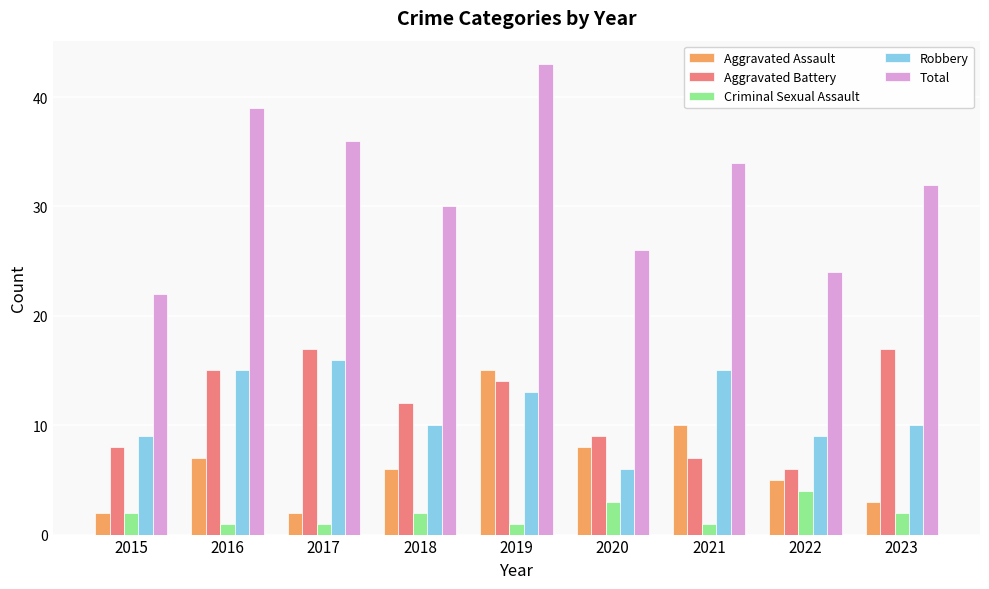

What is the difference between the highest and lowest values at 2020?

23